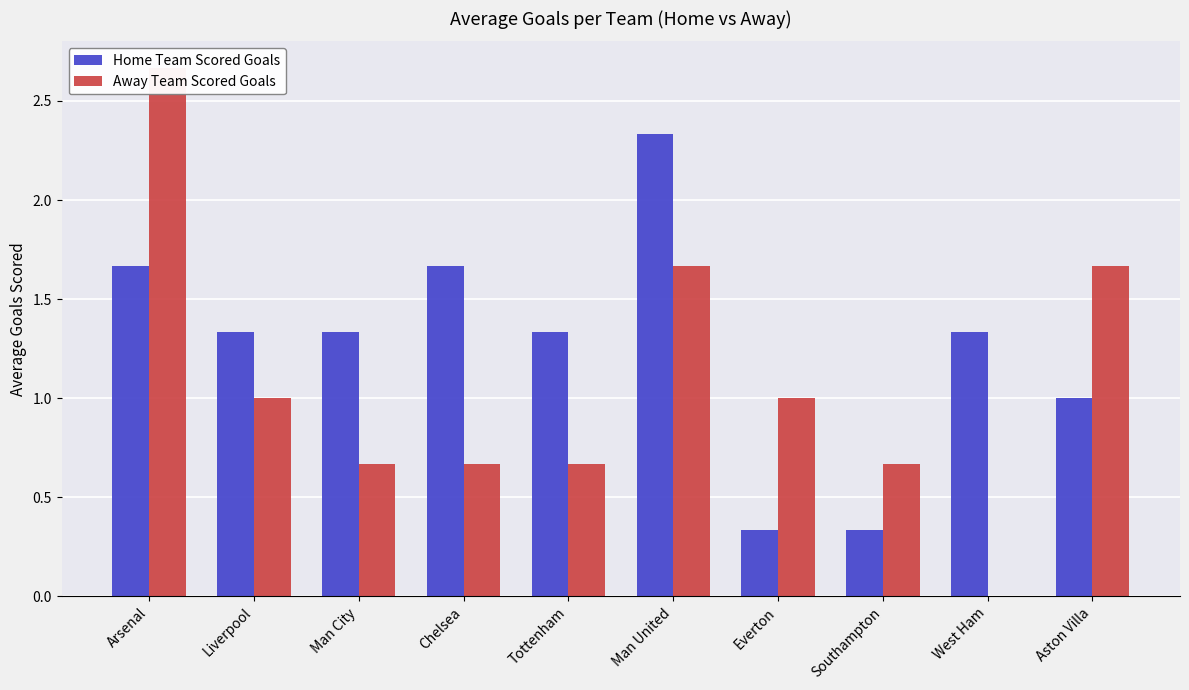

At how many categories does at least one series exceed 0?

10